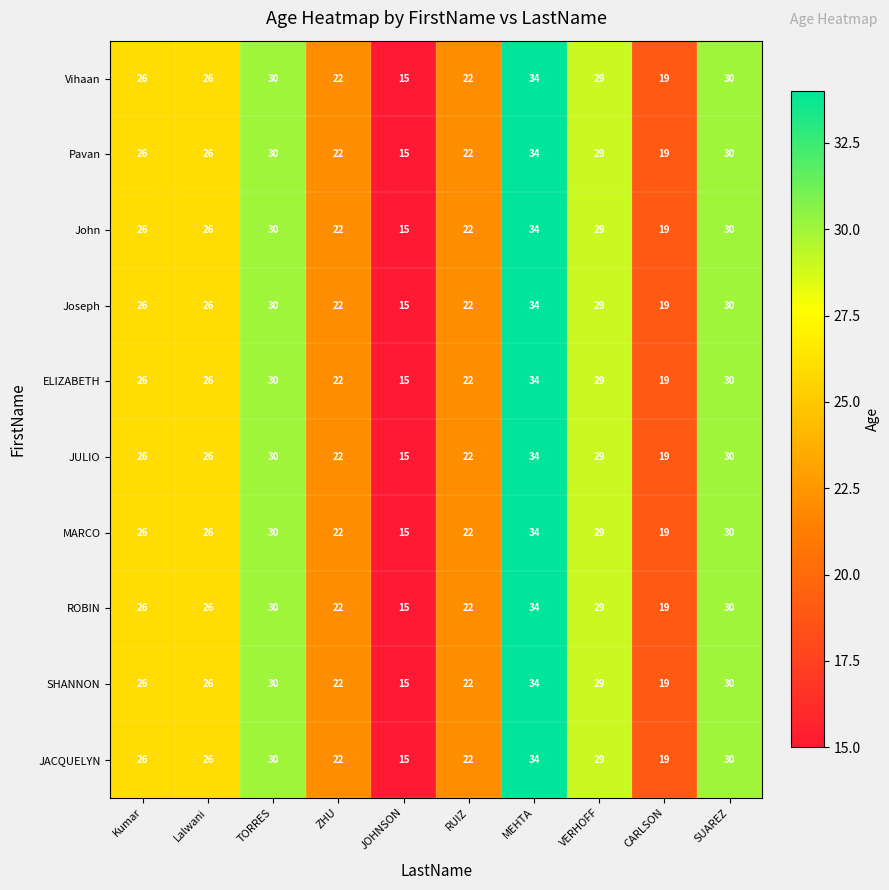

What is the smallest value displayed?

15